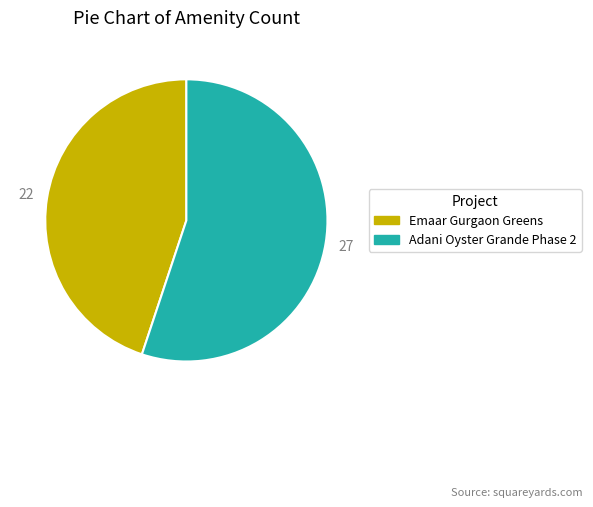

Is it true that Adani Oyster Grande Phase 2 is 49% of the pie?

False